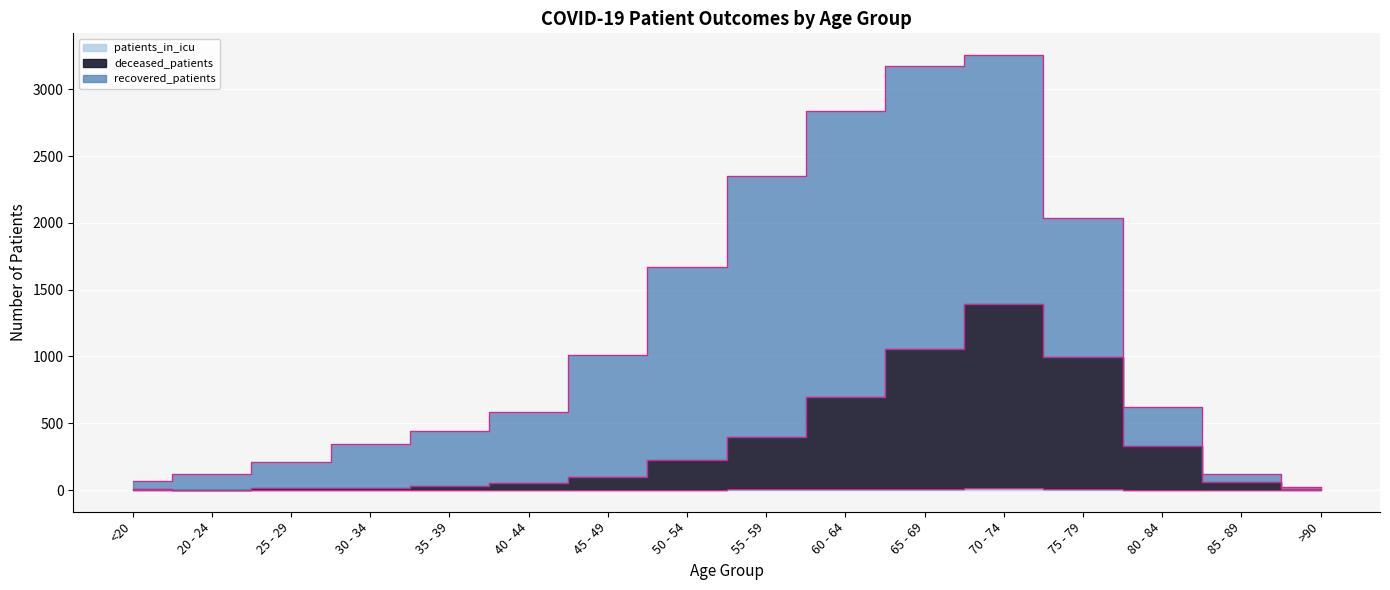

In deceased_patients, how many points are lower than both neighbors (excluding endpoints)?

1